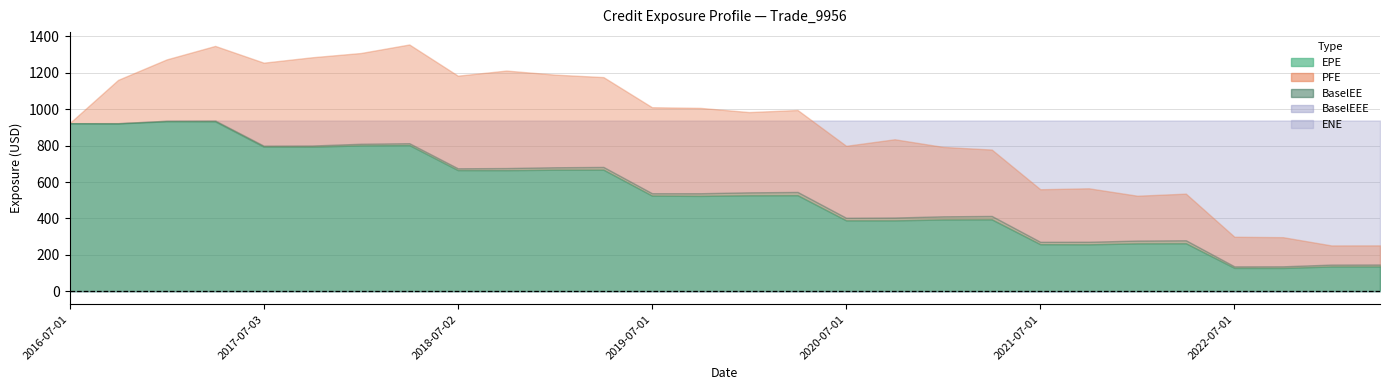

What is the difference between the maximum and minimum values in the ENE series?

4.1